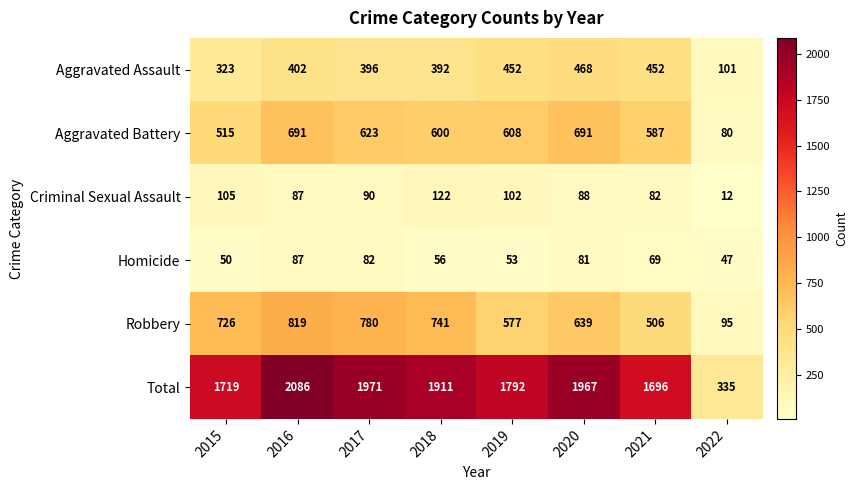

At which category is the sum across all series the highest?

2016